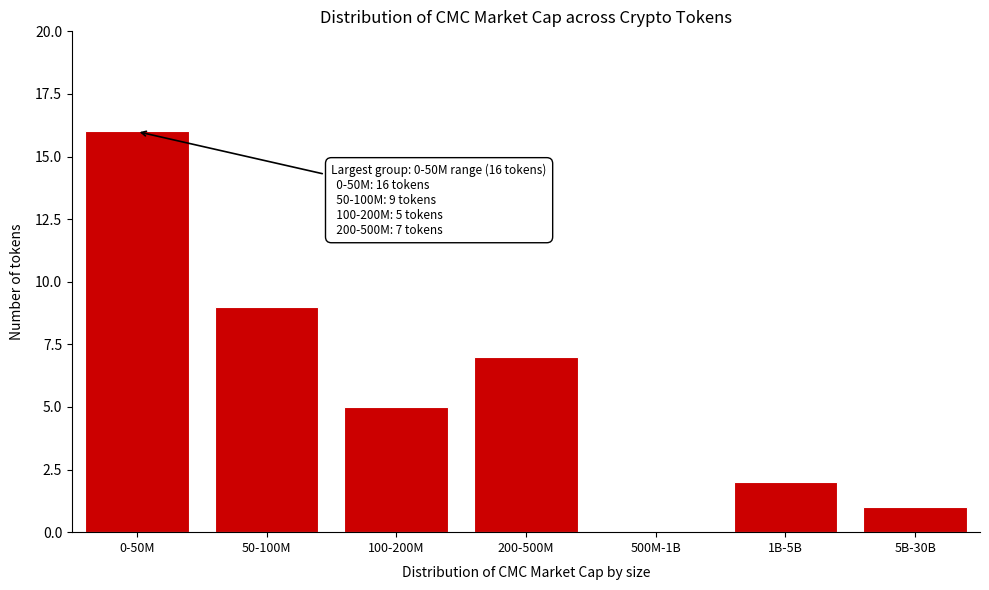

Reading right to left, extract all data points from this chart.

5B-30B=1	1B-5B=2	500M-1B=0	200-500M=7	100-200M=5	50-100M=9	0-50M=16